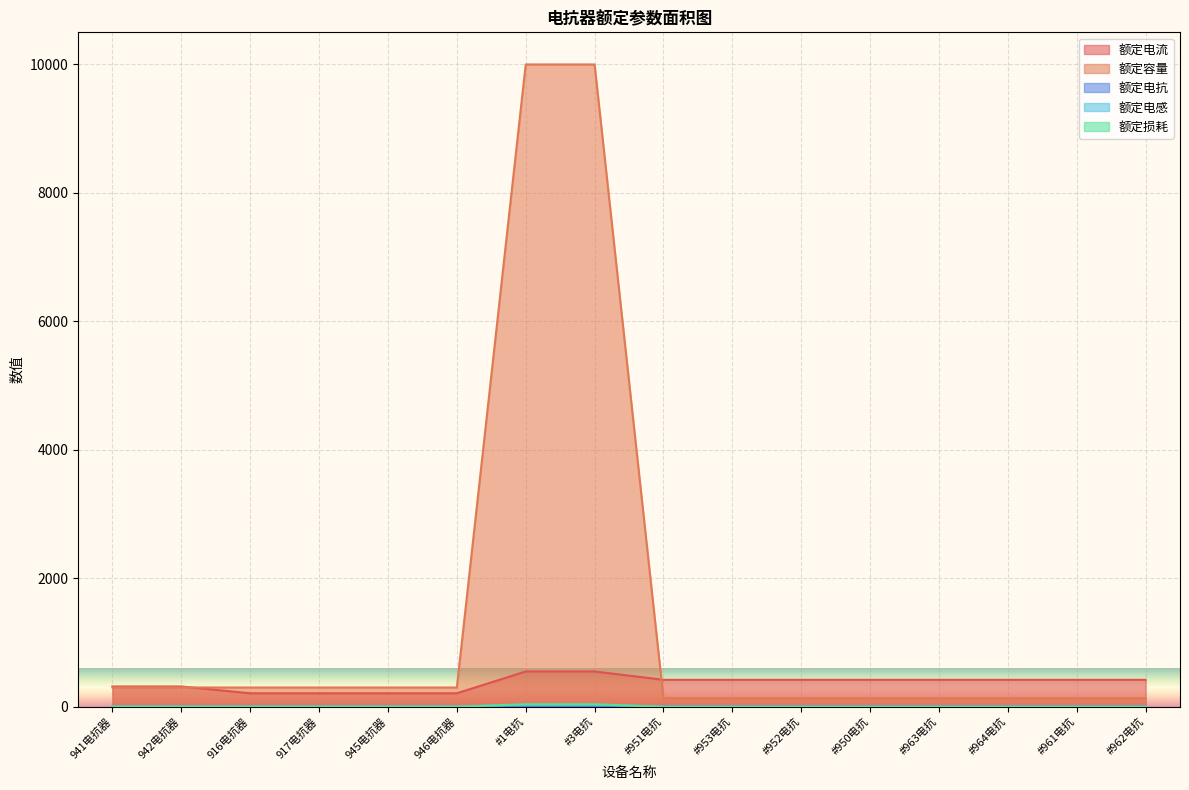

Which has a higher value, #963电抗 or 941电抗器?

#963电抗